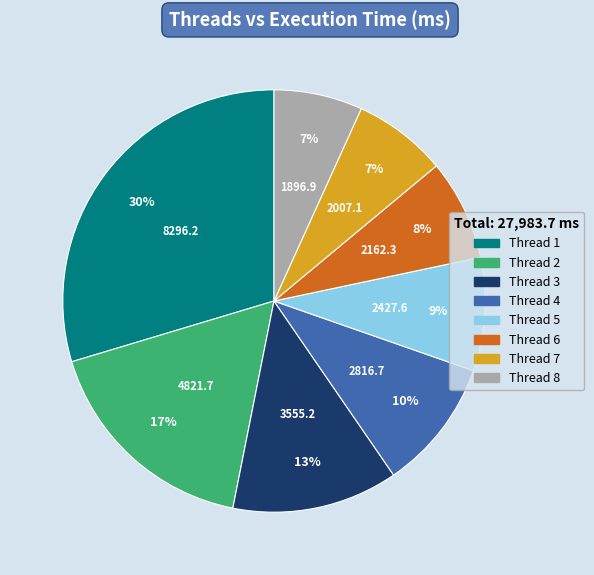

Is there a majority slice in this chart?

No